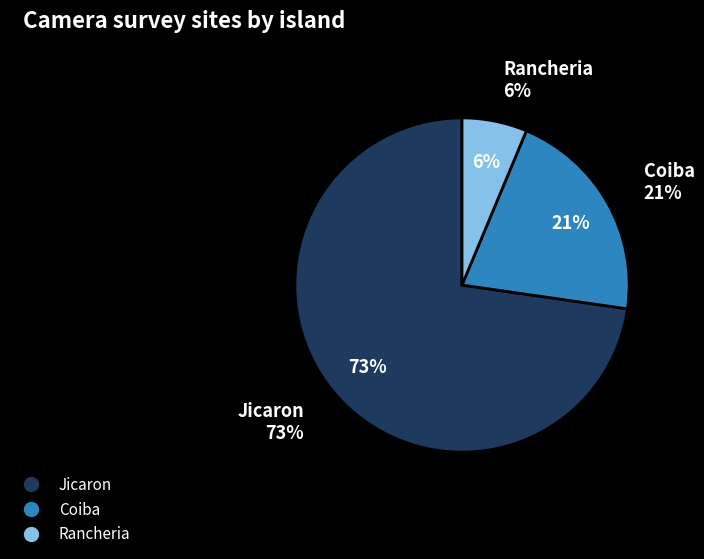

What is the total percentage of Rancheria and Coiba?

27.3%